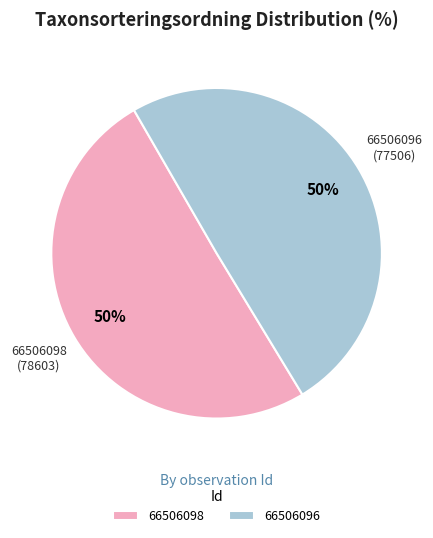

Which category accounts for the majority?

66506098